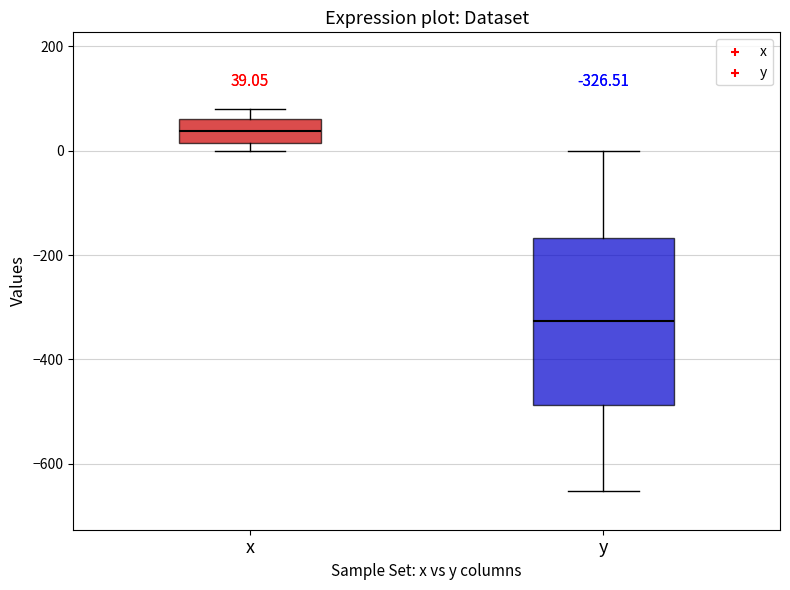

Which box has the highest median line?

x